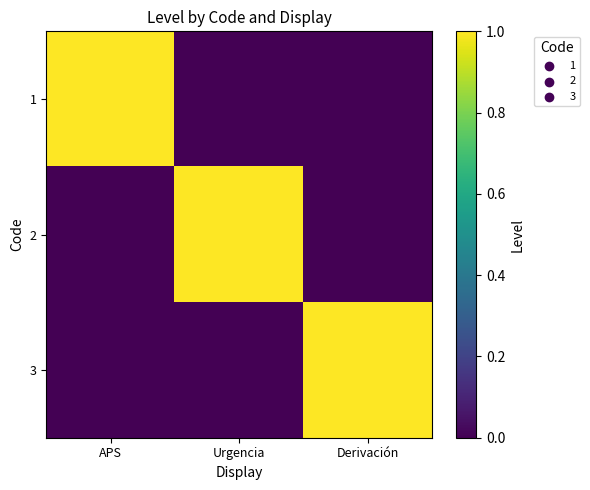

What is the total value across all series at Urgencia?

1